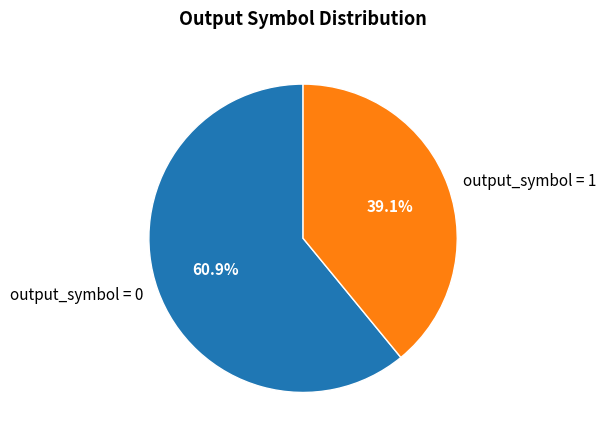

Which category accounts for the majority?

output_symbol = 0